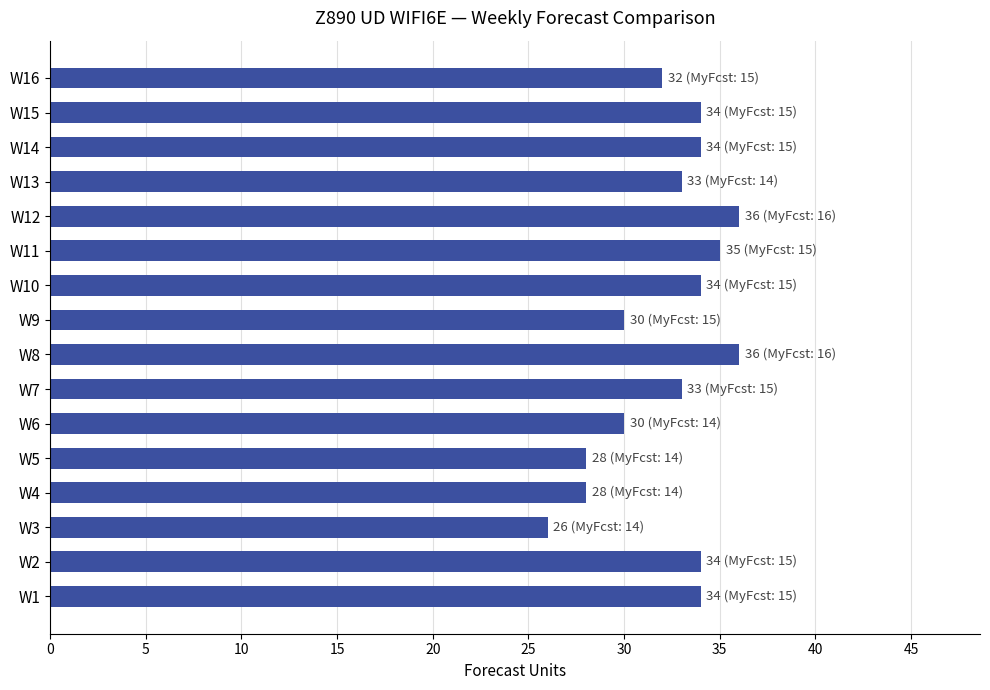

The value at W15 is 53. True or false?

False